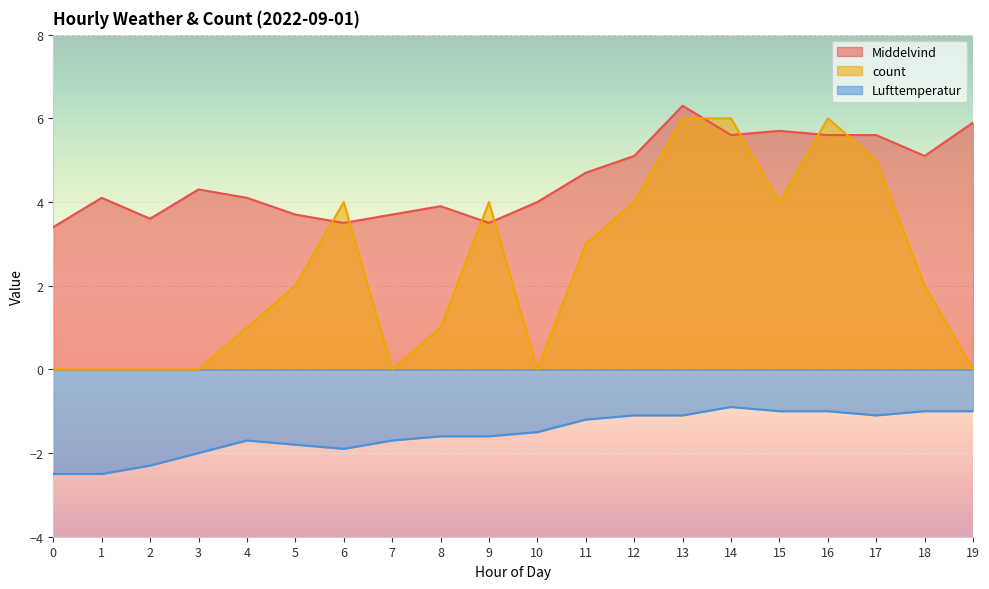

Which category has the highest value in the Middelvind series?

13